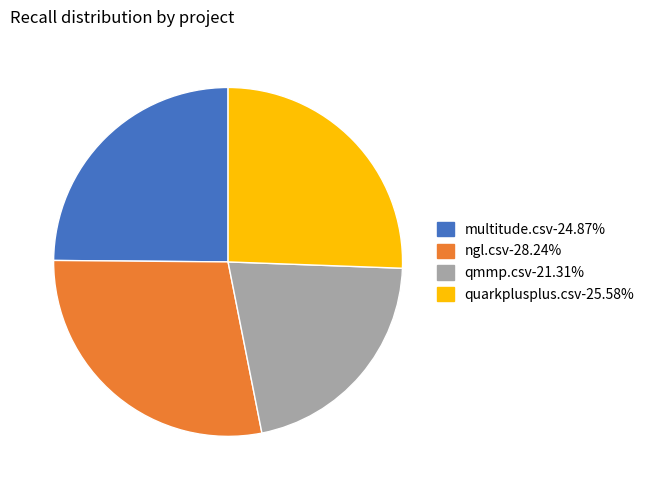

Which has a higher value, multitude.csv or quarkplusplus.csv?

quarkplusplus.csv